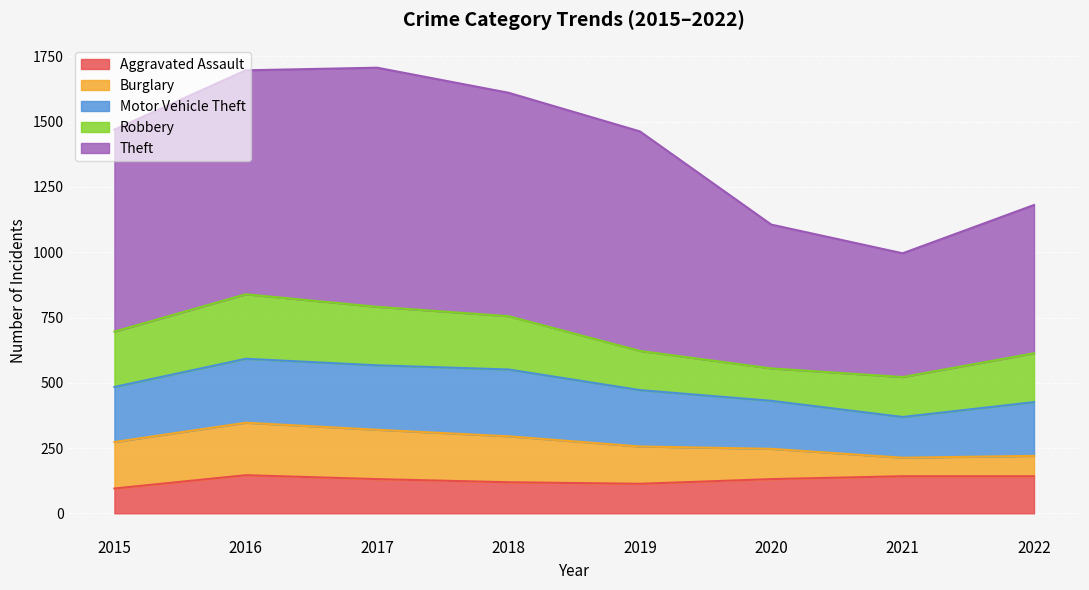

True or false: Theft has more than 2 interior local peaks.

False